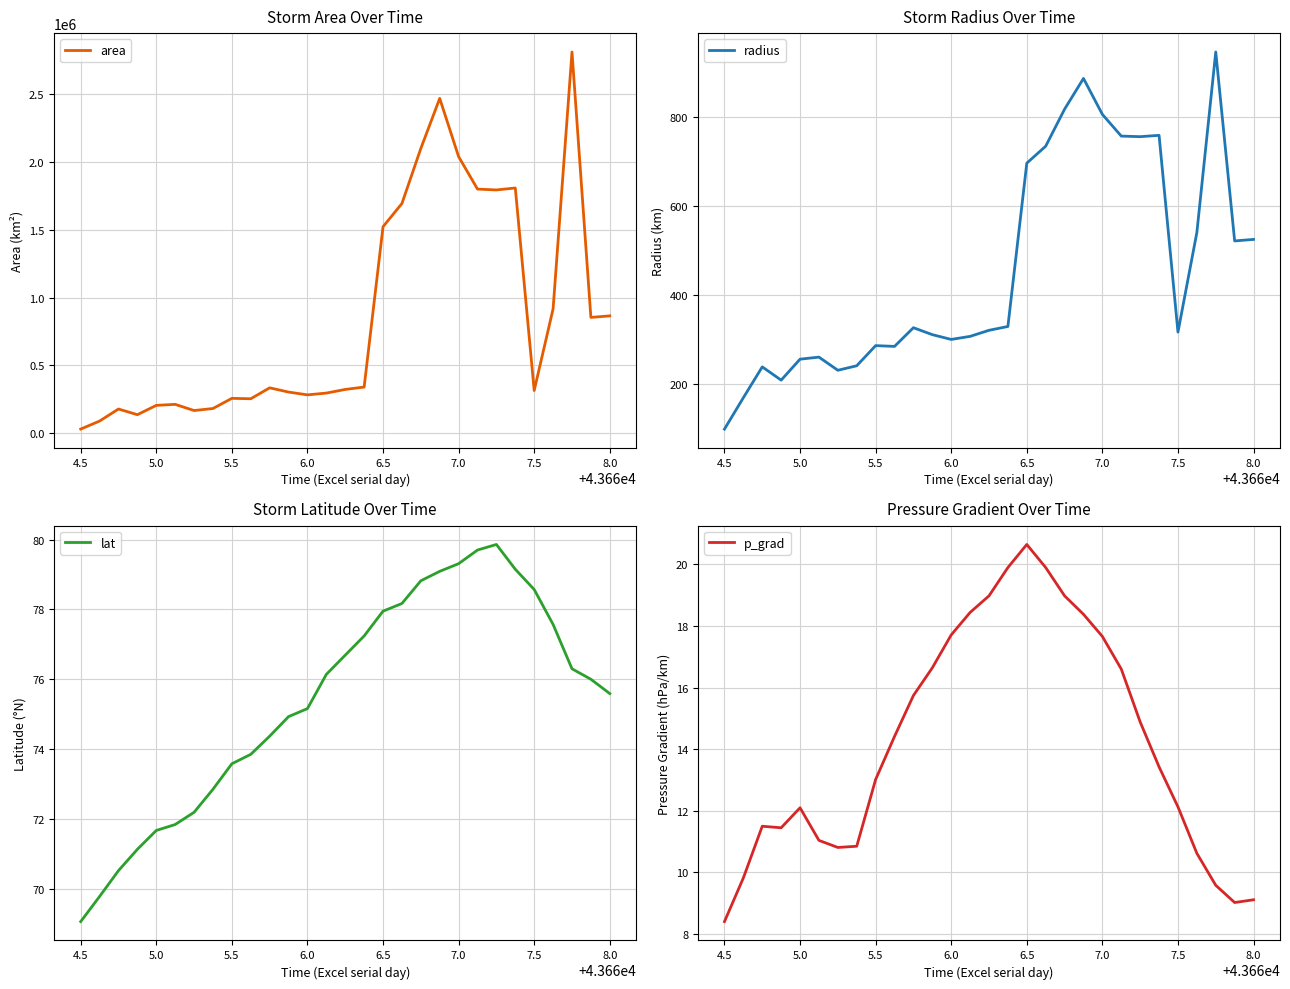

Reading left to right, extract all data points from this chart.

area: 30625.0	90000.0	178750.0	136875.0	205625.0	213125.0	167500.0	182500.0	257500.0	254375.0	335000.0	303750.0	283125.0	296250.0	323125.0	340625.0	1523125.0	1694375.0	2100000.0	2469375.0	2040000.0	1800625.0	1794375.0	1808750.0	315000.0	917500.0	2811875.0	854375.0	865625.0
radius: 98.7	169.3	238.5	208.7	255.8	260.5	230.9	241.0	286.3	284.6	326.6	310.9	300.2	307.1	320.7	329.3	696.3	734.4	817.6	886.6	805.8	757.1	755.8	758.8	316.6	540.4	946.1	521.5	524.9
lat: 69.1	69.8	70.5	71.1	71.7	71.8	72.2	72.8	73.6	73.8	74.4	74.9	75.2	76.1	76.7	77.2	78.0	78.2	78.8	79.1	79.3	79.7	79.9	79.2	78.6	77.6	76.3	76.0	75.6
p_grad: 8.4	9.8	11.5	11.4	12.1	11.0	10.8	10.8	13.0	14.4	15.7	16.6	17.7	18.4	19.0	19.9	20.6	19.9	19.0	18.4	17.7	16.6	14.9	13.4	12.1	10.6	9.6	9.0	9.1